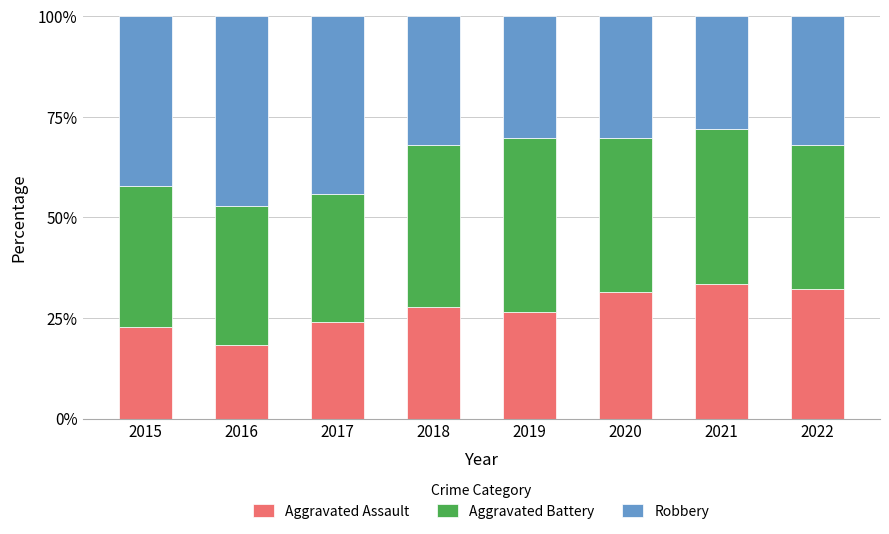

What is the sum of the Aggravated Assault values at 2016 and 2019?

45.0